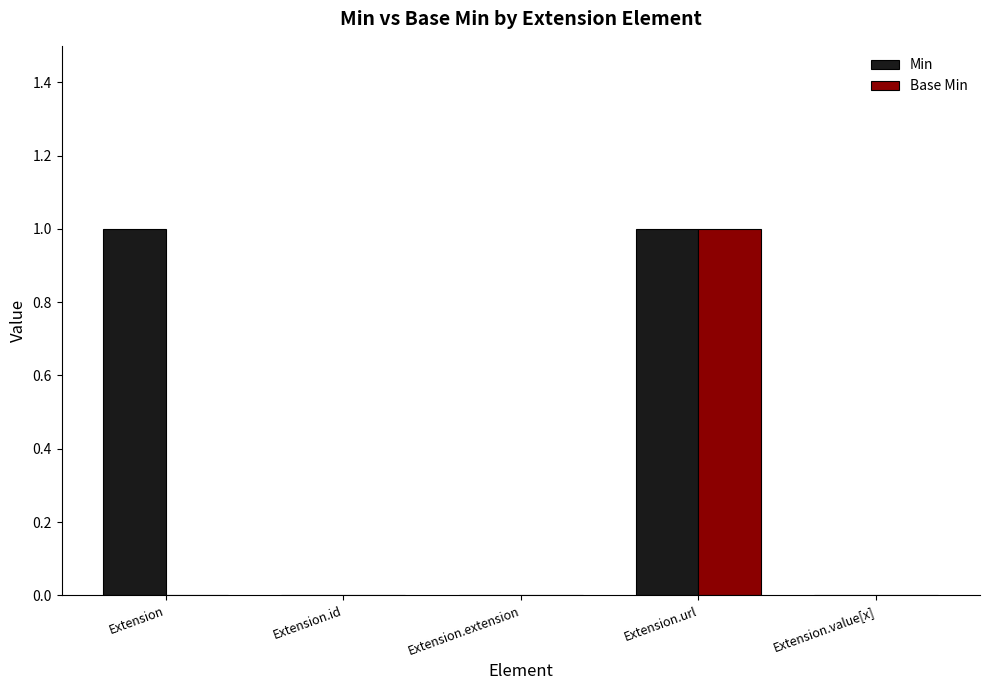

True or false: Base Min has a value of 0 at Extension.value[x].

True